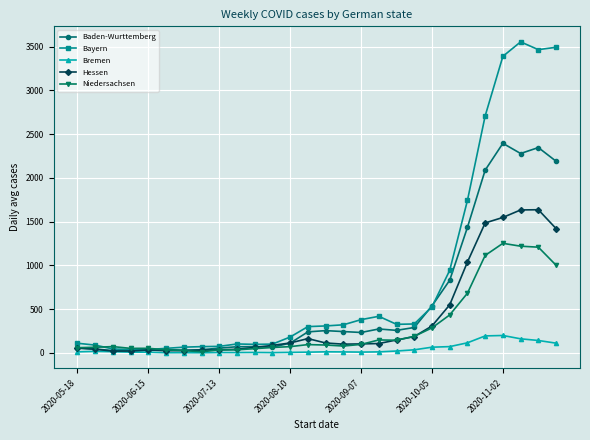

Which series has the largest range (max minus min)?

Bayern